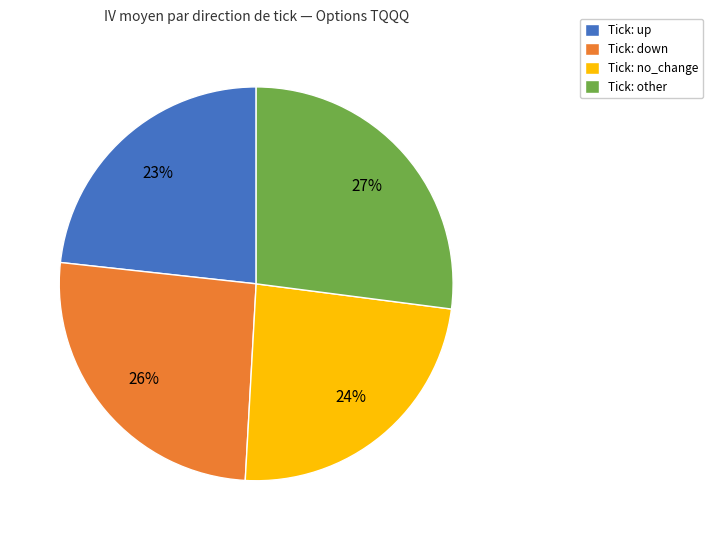

Approximately how many times larger is the value at Tick: no_change compared to Tick: other?

0.9